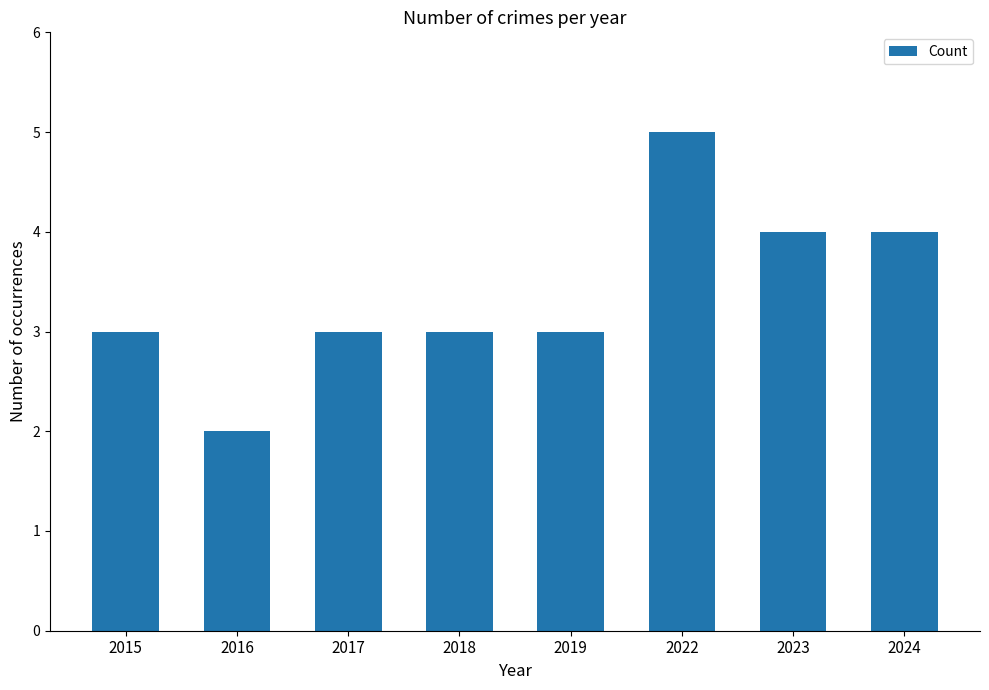

How many categories are shown in the chart?

8